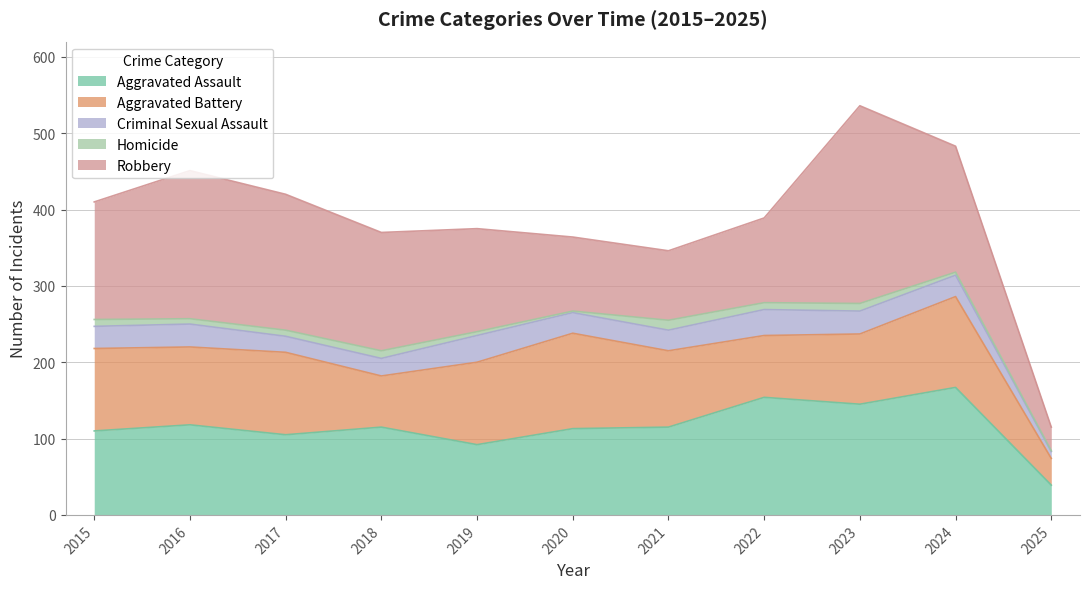

The value of Aggravated Battery at 2015 is 180. True or false?

False